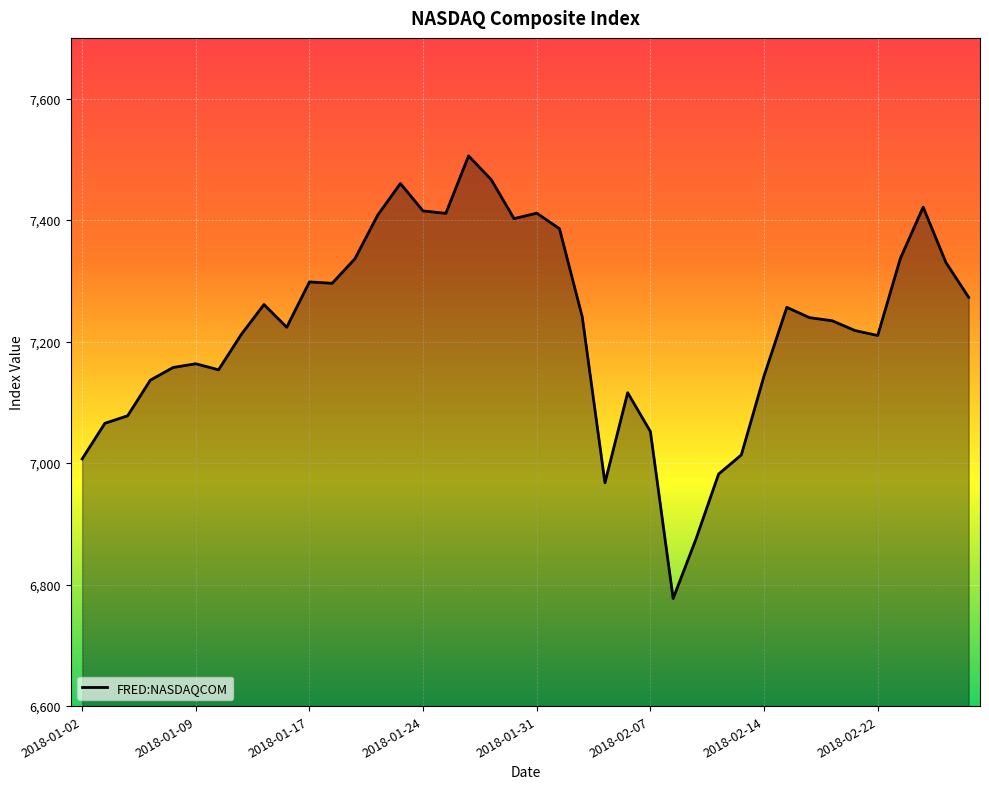

What is the maximum value shown in the chart?

7505.8